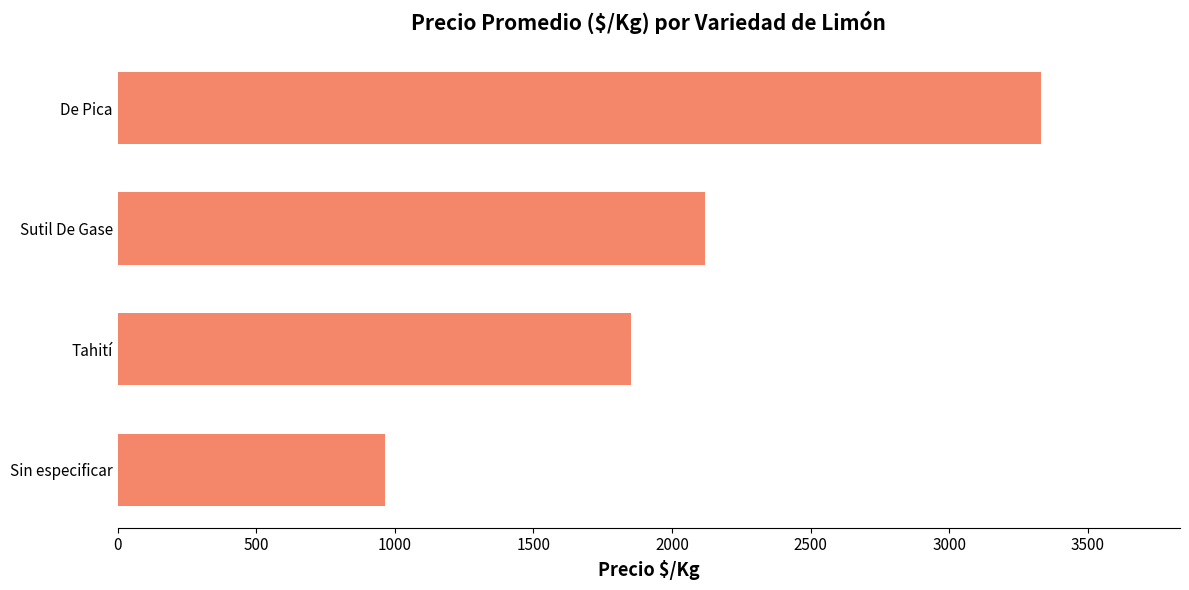

Between De Pica and Sutil De Gase, which is larger?

De Pica